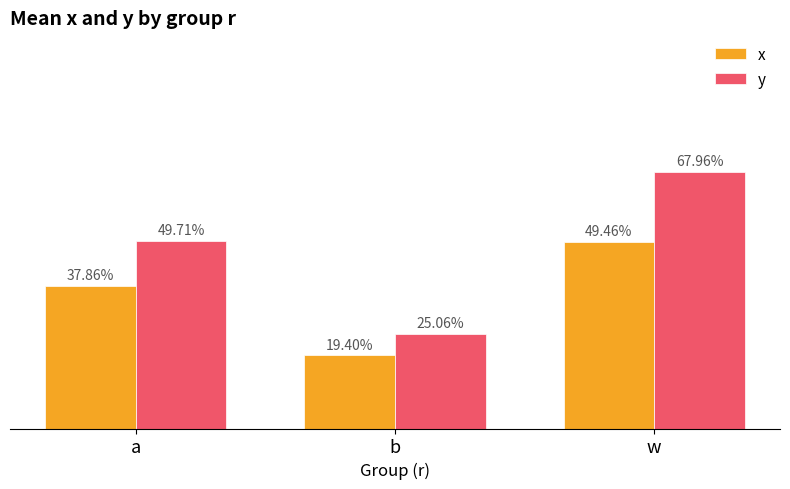

Count the y values in the range 0 to 1.

3